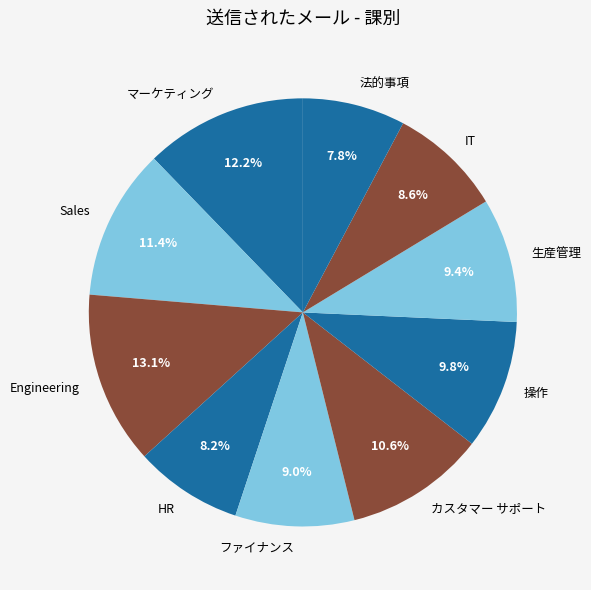

What is the largest slice in the pie chart?

Engineering